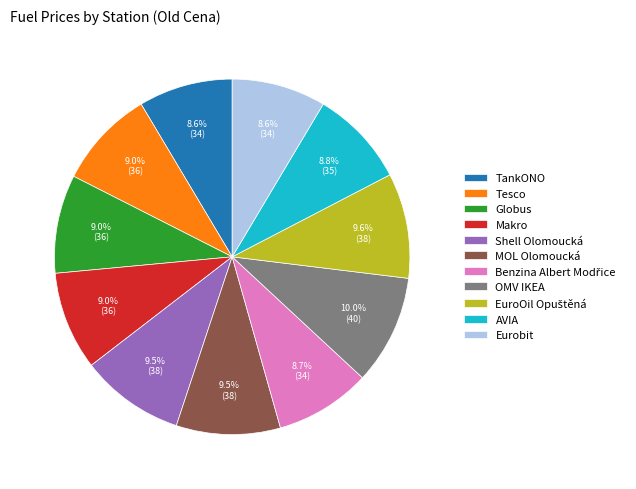

What is the ratio of the value at MOL Olomoucká to the value at Eurobit?

1.1